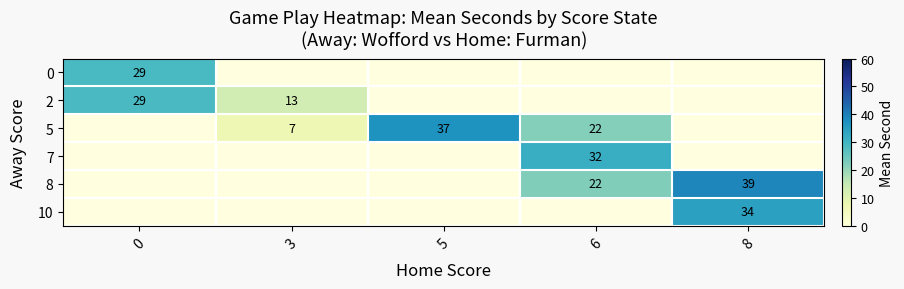

Count the number of categories in the chart.

5